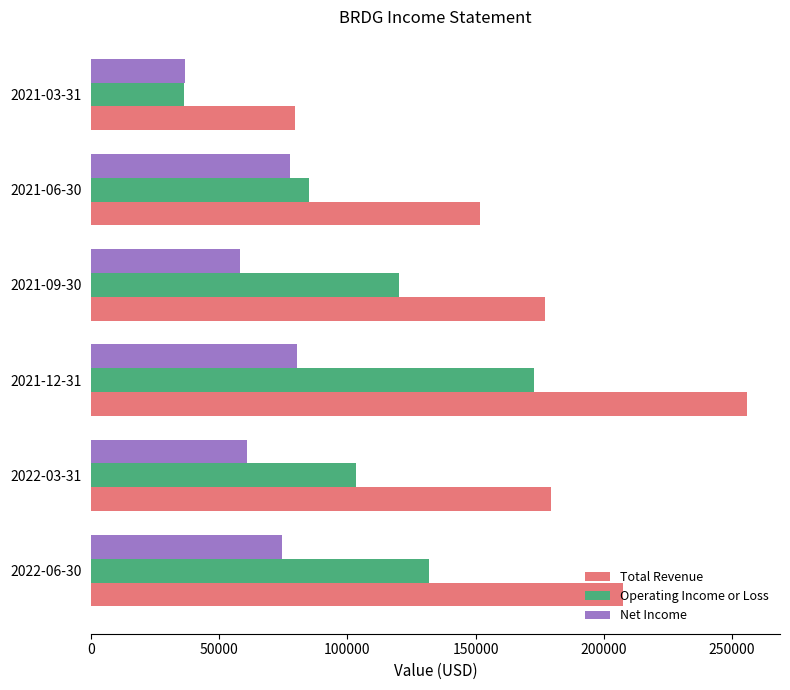

What is the sum of all Total Revenue values?

1050900